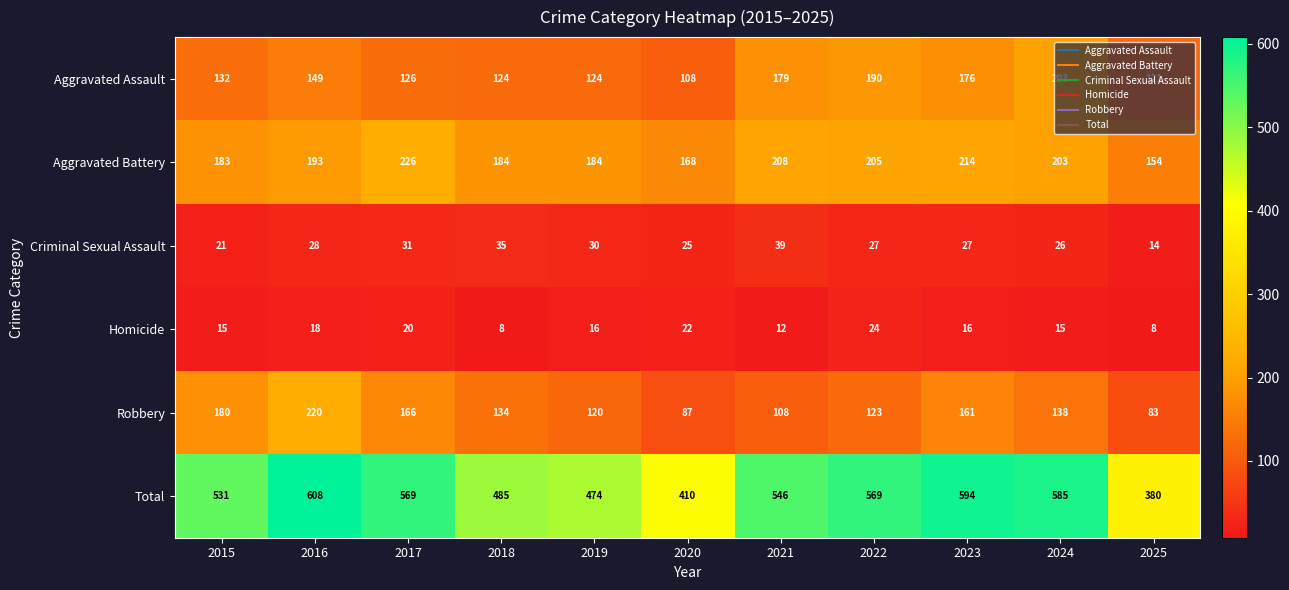

What is the minimum value shown in the chart?

8